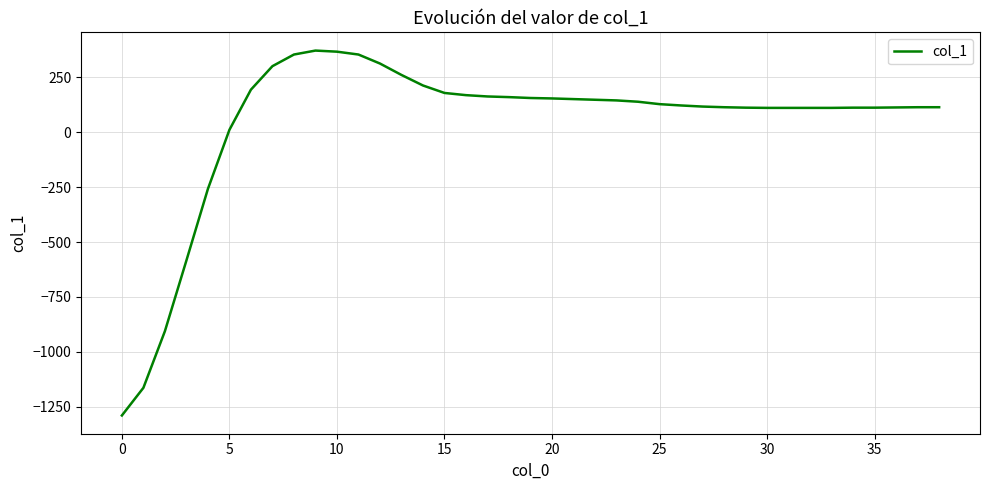

What is the difference between the maximum and minimum values?

1662